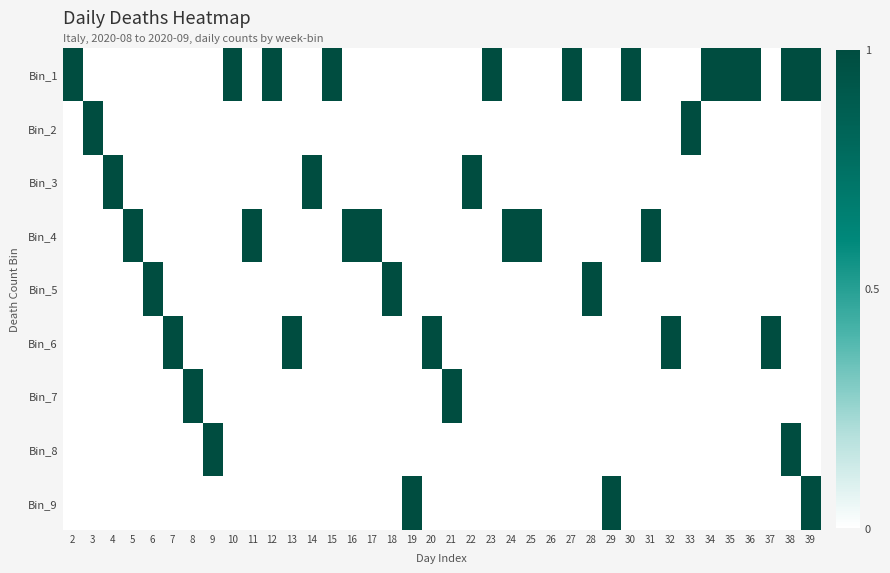

Reading left to right, list all the values displayed in this chart.

Bin_1: 2=1	3=0	4=0	5=0	6=0	7=0	8=0	9=0	10=1	11=0	12=1	13=0	14=0	15=1	16=0	17=0	18=0	19=0	20=0	21=0	22=0	23=1	24=0	25=0	26=0	27=1	28=0	29=0	30=1	31=0	32=0	33=0	34=1	35=1	36=1	37=0	38=1	39=1
Bin_2: 2=0	3=1	4=0	5=0	6=0	7=0	8=0	9=0	10=0	11=0	12=0	13=0	14=0	15=0	16=0	17=0	18=0	19=0	20=0	21=0	22=0	23=0	24=0	25=0	26=0	27=0	28=0	29=0	30=0	31=0	32=0	33=1	34=0	35=0	36=0	37=0	38=0	39=0
Bin_3: 2=0	3=0	4=1	5=0	6=0	7=0	8=0	9=0	10=0	11=0	12=0	13=0	14=1	15=0	16=0	17=0	18=0	19=0	20=0	21=0	22=1	23=0	24=0	25=0	26=0	27=0	28=0	29=0	30=0	31=0	32=0	33=0	34=0	35=0	36=0	37=0	38=0	39=0
Bin_4: 2=0	3=0	4=0	5=1	6=0	7=0	8=0	9=0	10=0	11=1	12=0	13=0	14=0	15=0	16=1	17=1	18=0	19=0	20=0	21=0	22=0	23=0	24=1	25=1	26=0	27=0	28=0	29=0	30=0	31=1	32=0	33=0	34=0	35=0	36=0	37=0	38=0	39=0
Bin_5: 2=0	3=0	4=0	5=0	6=1	7=0	8=0	9=0	10=0	11=0	12=0	13=0	14=0	15=0	16=0	17=0	18=1	19=0	20=0	21=0	22=0	23=0	24=0	25=0	26=0	27=0	28=1	29=0	30=0	31=0	32=0	33=0	34=0	35=0	36=0	37=0	38=0	39=0
Bin_6: 2=0	3=0	4=0	5=0	6=0	7=1	8=0	9=0	10=0	11=0	12=0	13=1	14=0	15=0	16=0	17=0	18=0	19=0	20=1	21=0	22=0	23=0	24=0	25=0	26=0	27=0	28=0	29=0	30=0	31=0	32=1	33=0	34=0	35=0	36=0	37=1	38=0	39=0
Bin_7: 2=0	3=0	4=0	5=0	6=0	7=0	8=1	9=0	10=0	11=0	12=0	13=0	14=0	15=0	16=0	17=0	18=0	19=0	20=0	21=1	22=0	23=0	24=0	25=0	26=0	27=0	28=0	29=0	30=0	31=0	32=0	33=0	34=0	35=0	36=0	37=0	38=0	39=0
Bin_8: 2=0	3=0	4=0	5=0	6=0	7=0	8=0	9=1	10=0	11=0	12=0	13=0	14=0	15=0	16=0	17=0	18=0	19=0	20=0	21=0	22=0	23=0	24=0	25=0	26=0	27=0	28=0	29=0	30=0	31=0	32=0	33=0	34=0	35=0	36=0	37=0	38=1	39=0
Bin_9: 2=0	3=0	4=0	5=0	6=0	7=0	8=0	9=0	10=0	11=0	12=0	13=0	14=0	15=0	16=0	17=0	18=0	19=1	20=0	21=0	22=0	23=0	24=0	25=0	26=0	27=0	28=0	29=1	30=0	31=0	32=0	33=0	34=0	35=0	36=0	37=0	38=0	39=1